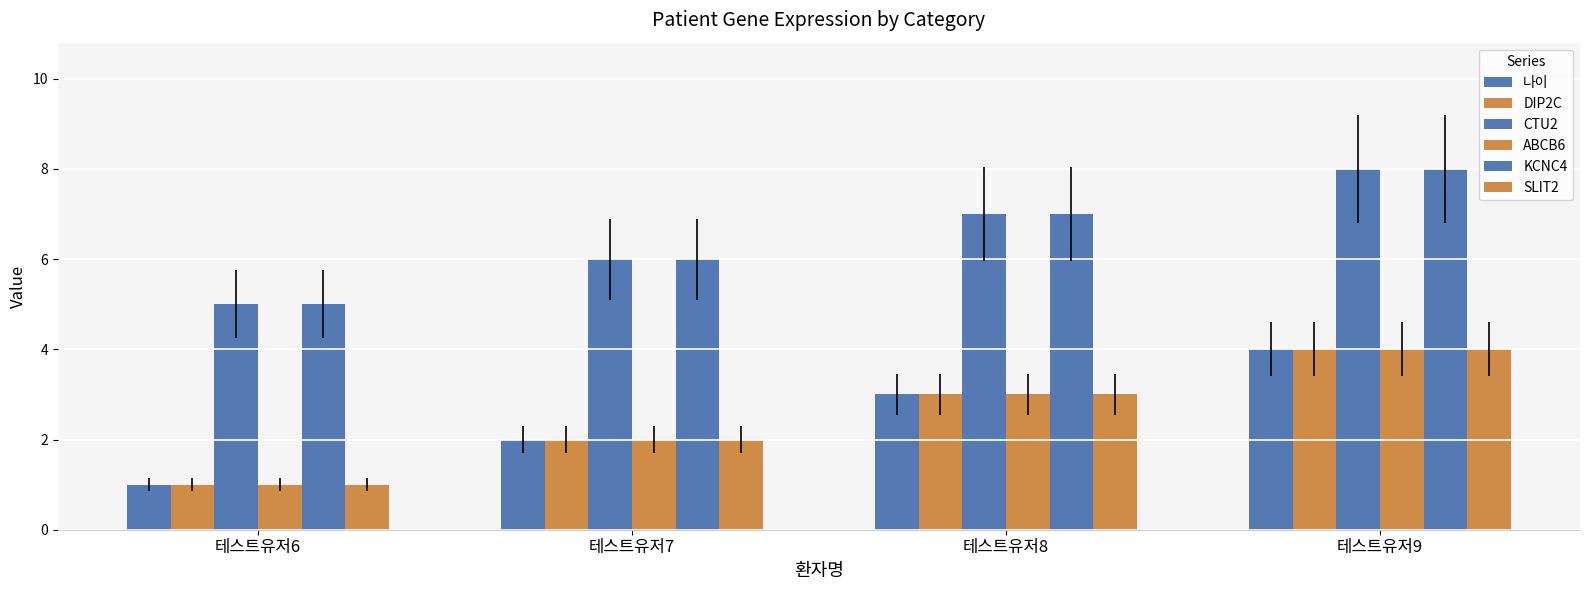

What is the spread (max minus min) of values at 테스트유저6?

4